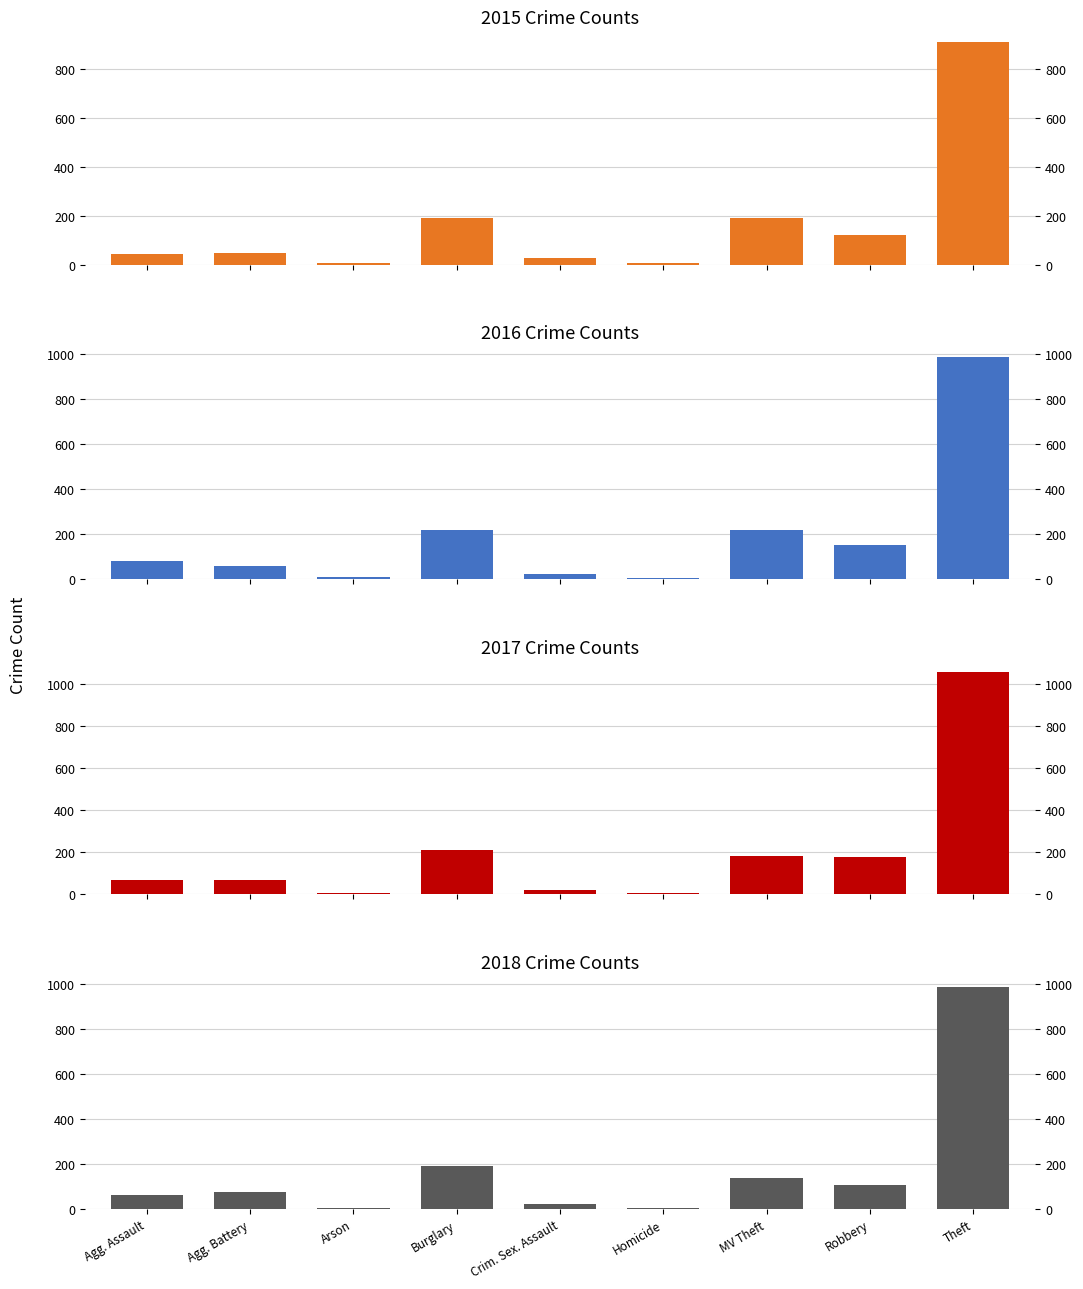

Rank the series at Theft from highest to lowest value.

2017, 2018, 2016, 2015